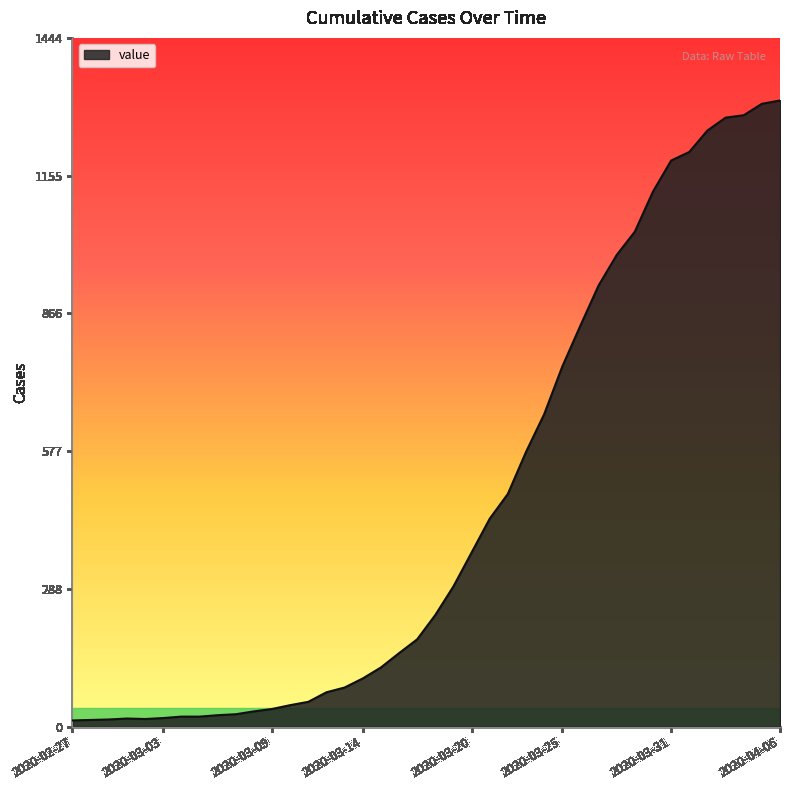

What is the difference between the second highest and second lowest values?

1292